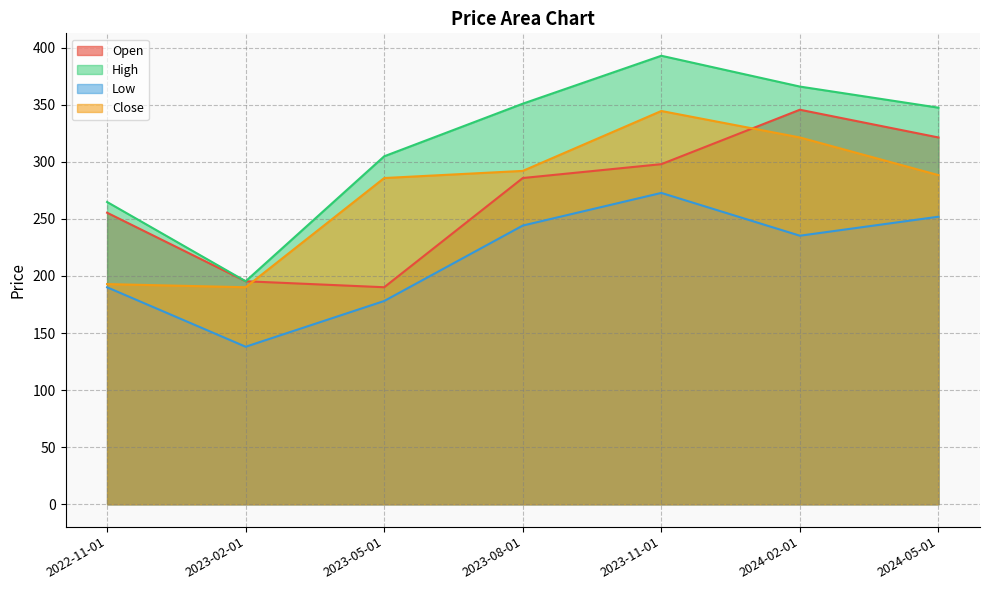

What is the minimum value shown in the chart?

138.0